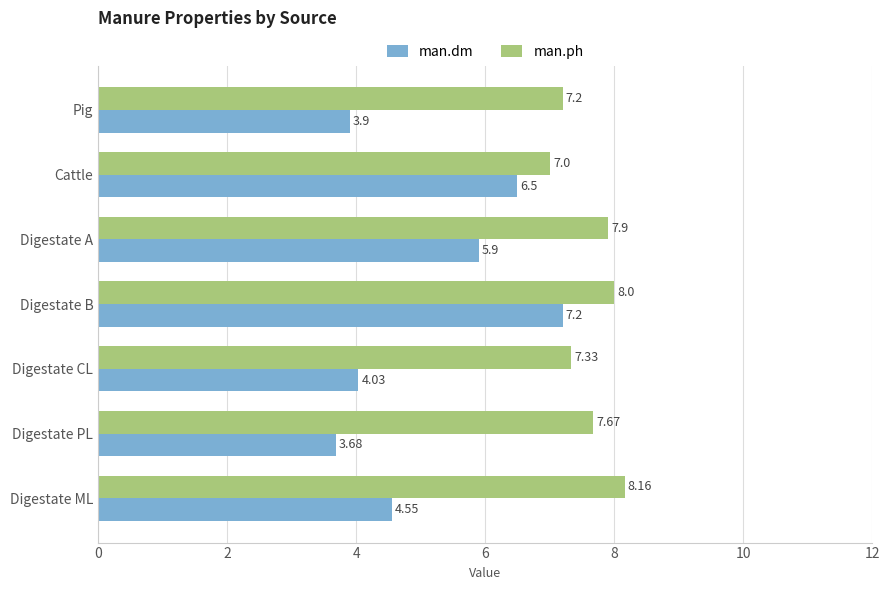

Rank the series by their maximum value, from lowest to highest.

man.dm, man.ph